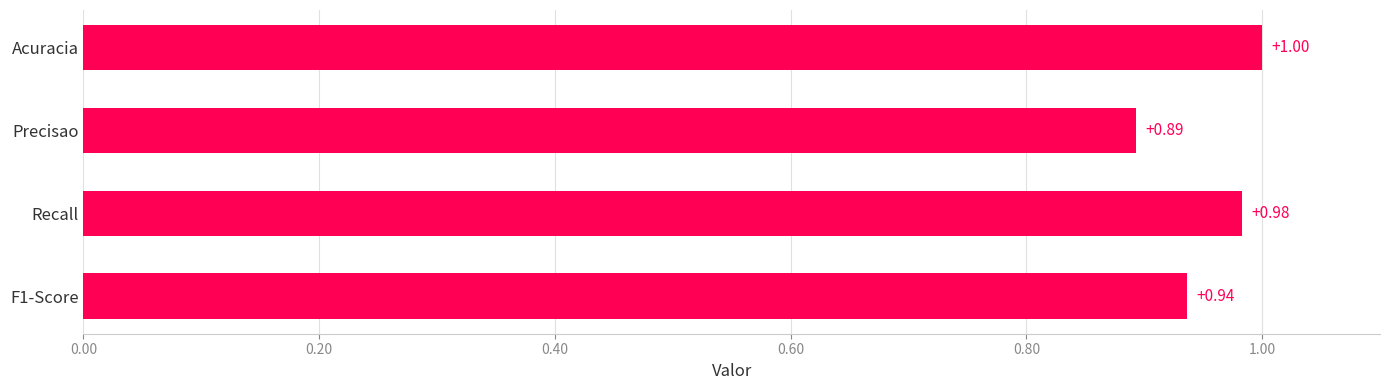

What is the change in value from Precisao to Recall?

+0.1